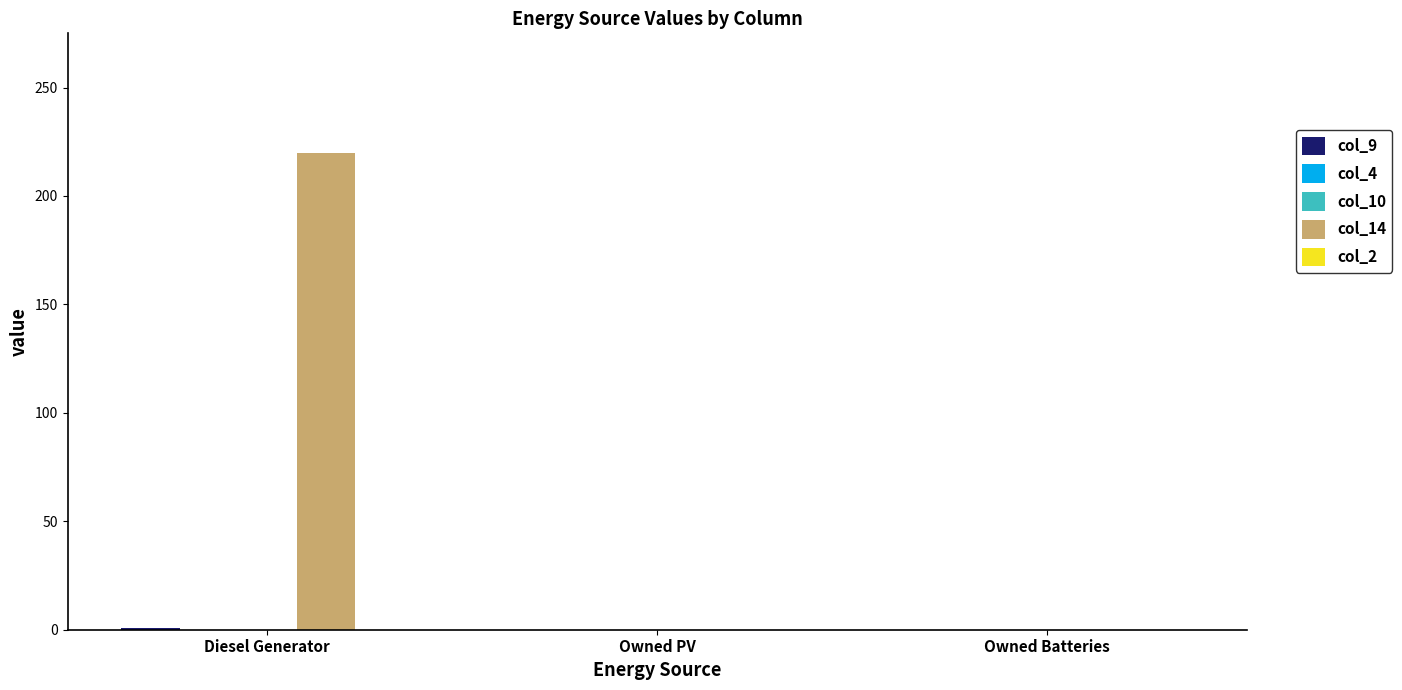

What is the total value across all series at Diesel Generator?

221